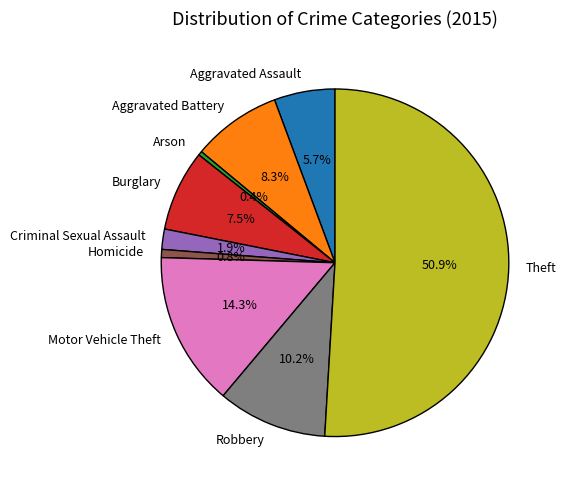

Count the number of slices in the pie.

9